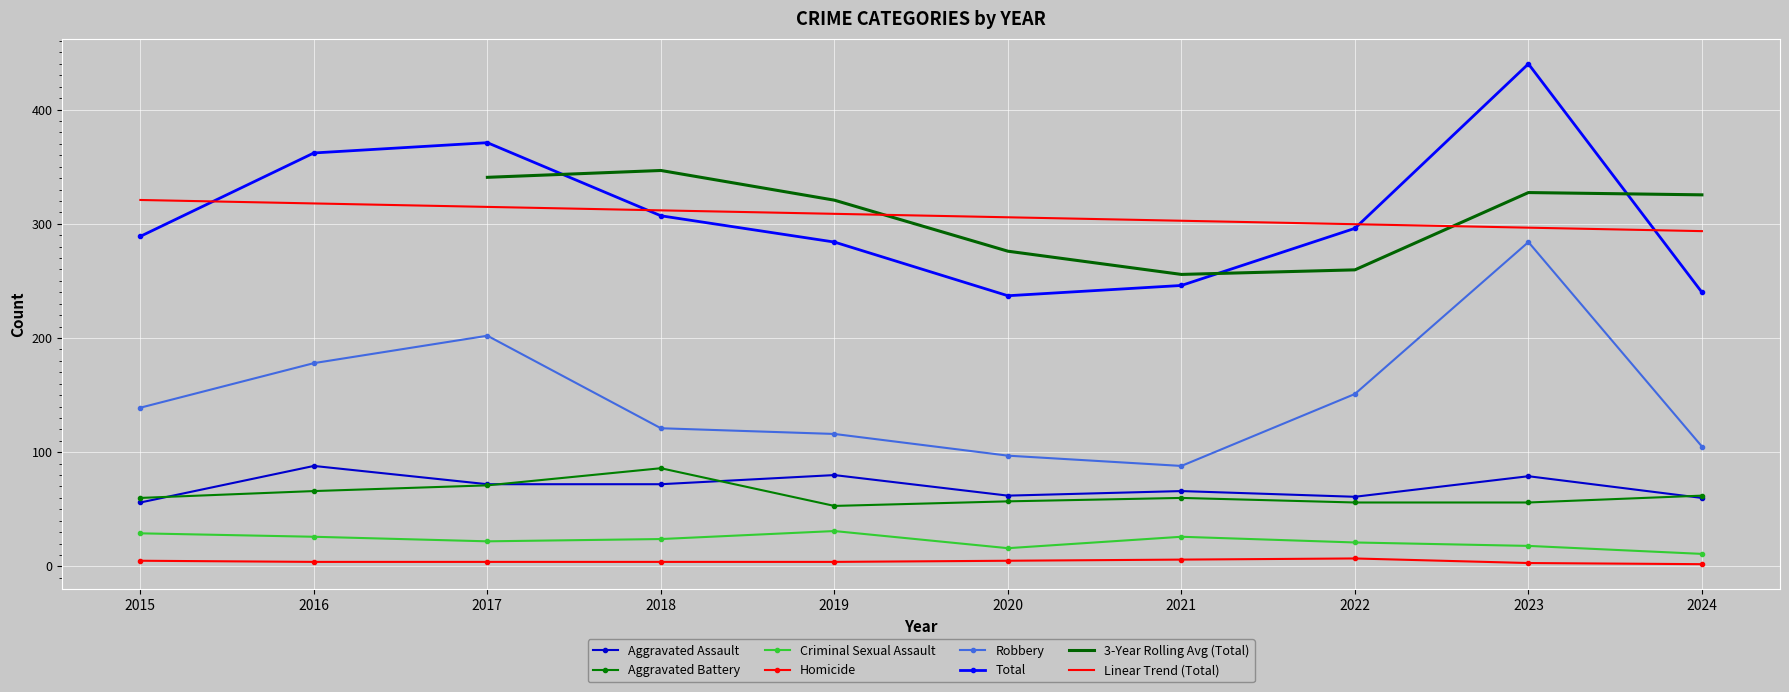

Which series changed the most between 2017 and 2023?

Robbery